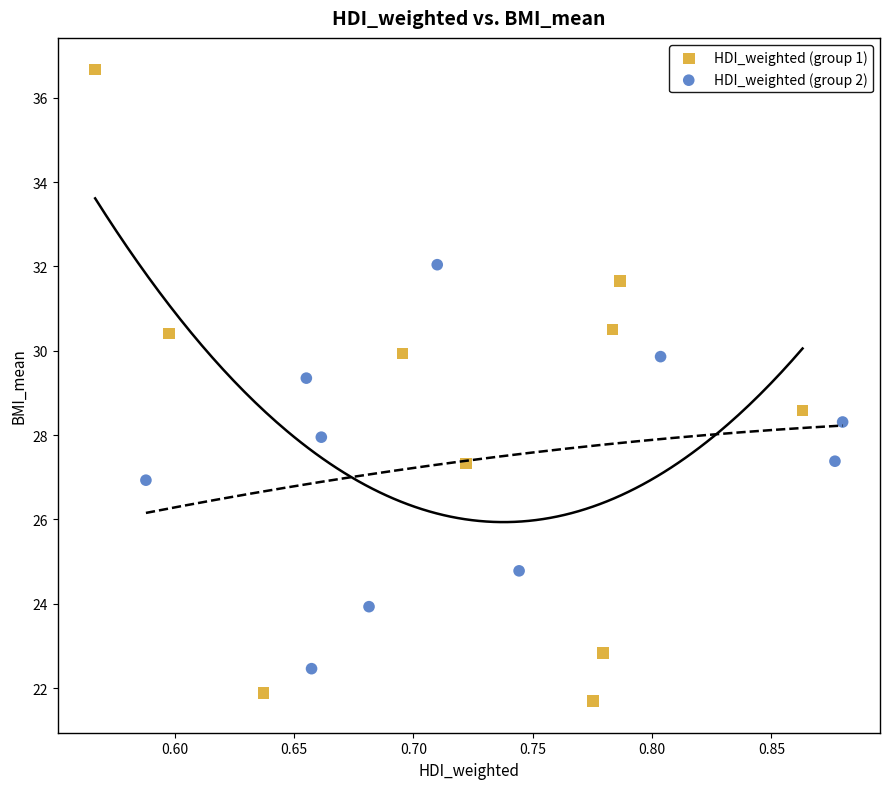

Which series reaches the minimum Y coordinate?

HDI_weighted (group 1)